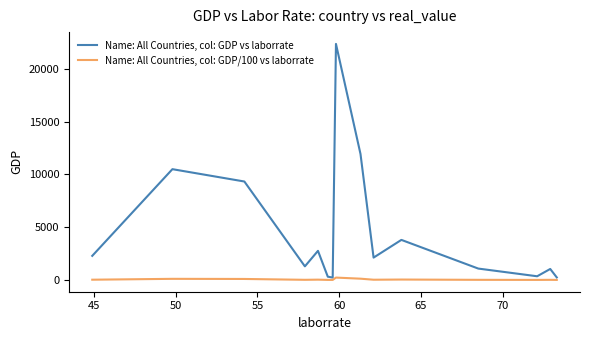

What is the maximum value shown in the chart?

22345.7